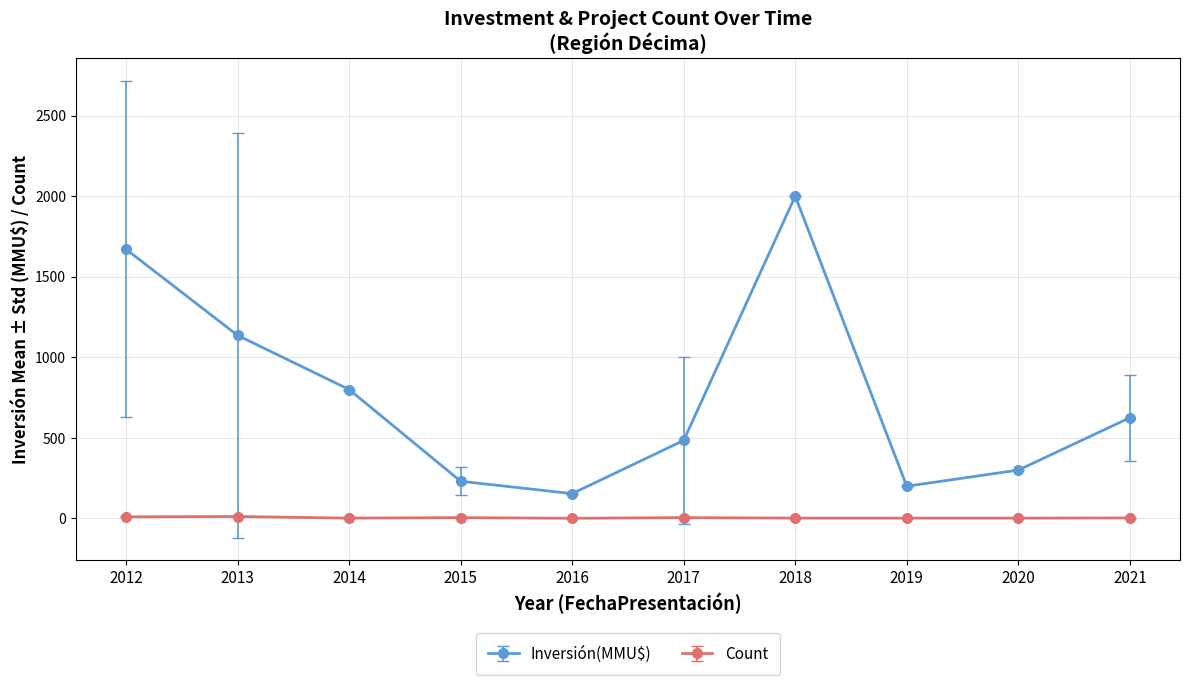

How many data points in Inversión(MMU$) are less than 624?

5